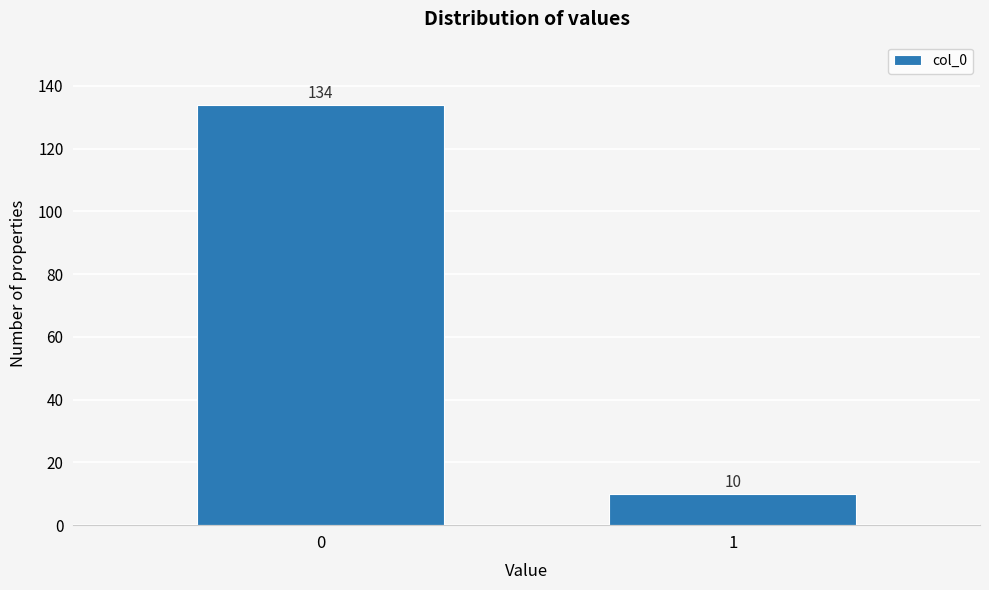

Reading left to right, what are all the values shown in this chart?

0=134	1=10